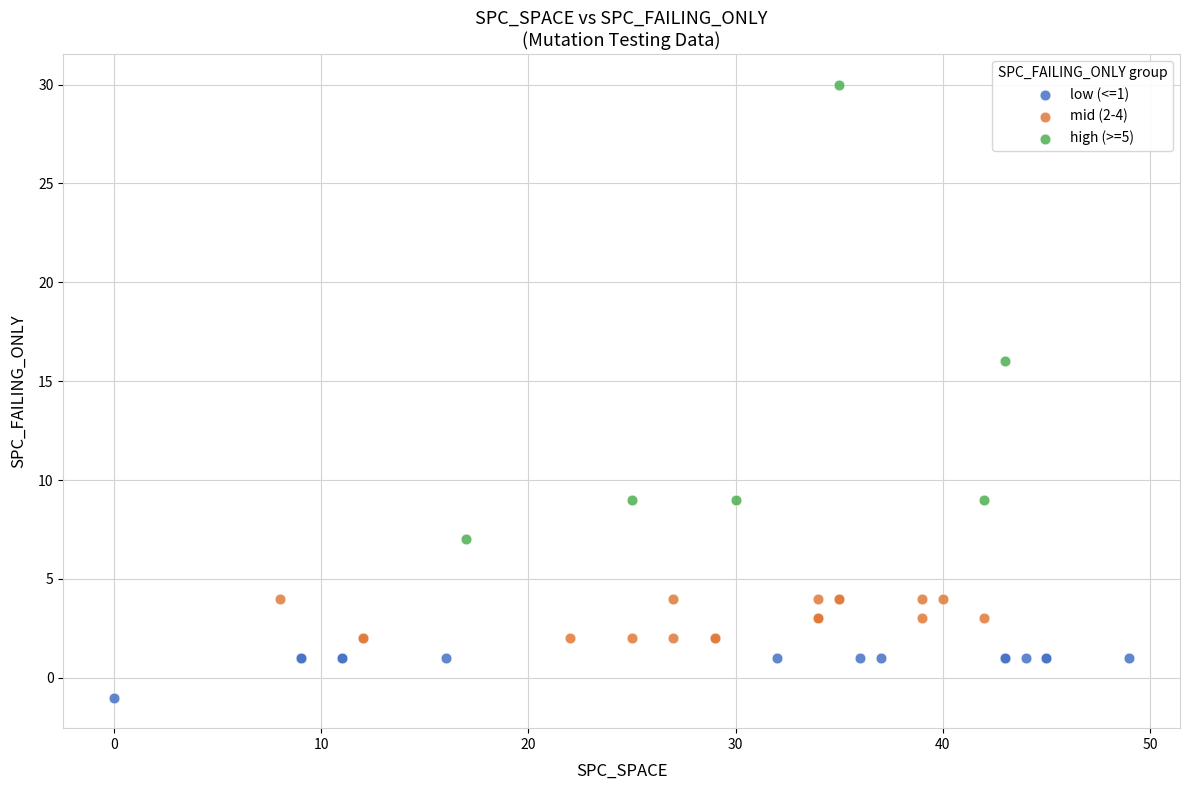

Which series reaches the maximum Y coordinate?

high (>=5)